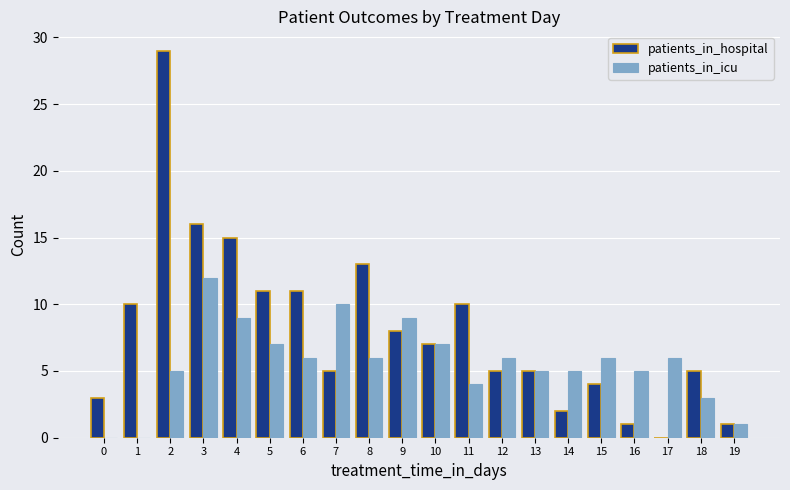

What is the highest value of the patients_in_hospital series?

29